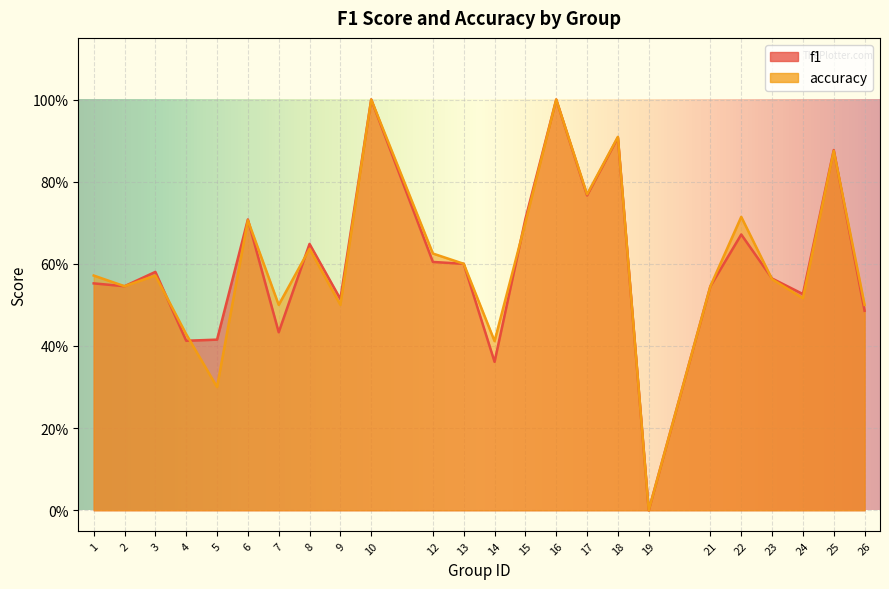

True or false: f1 has more than 1 points higher than both neighbors.

True